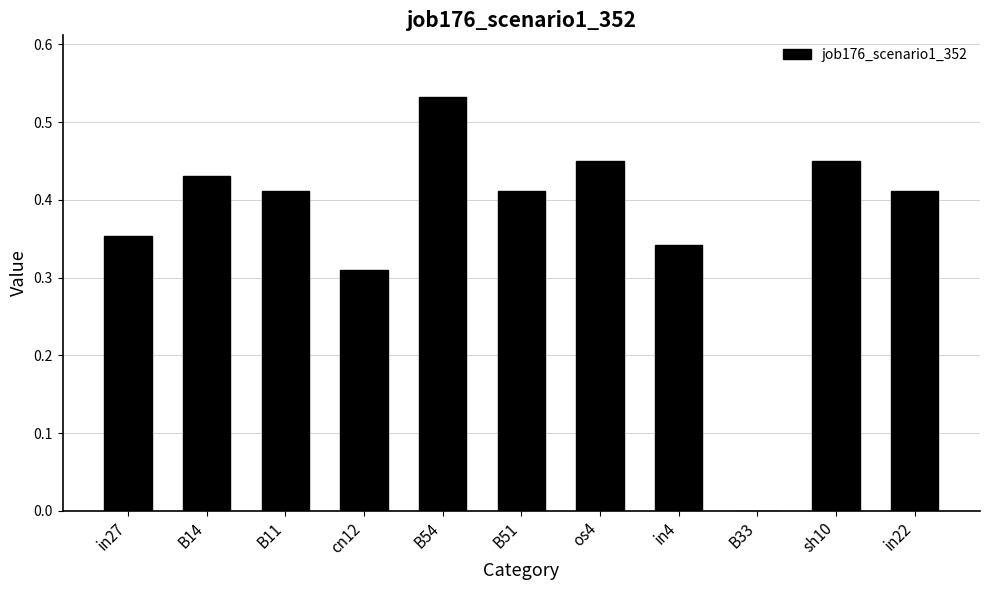

Between in4 and B11, which is larger?

B11